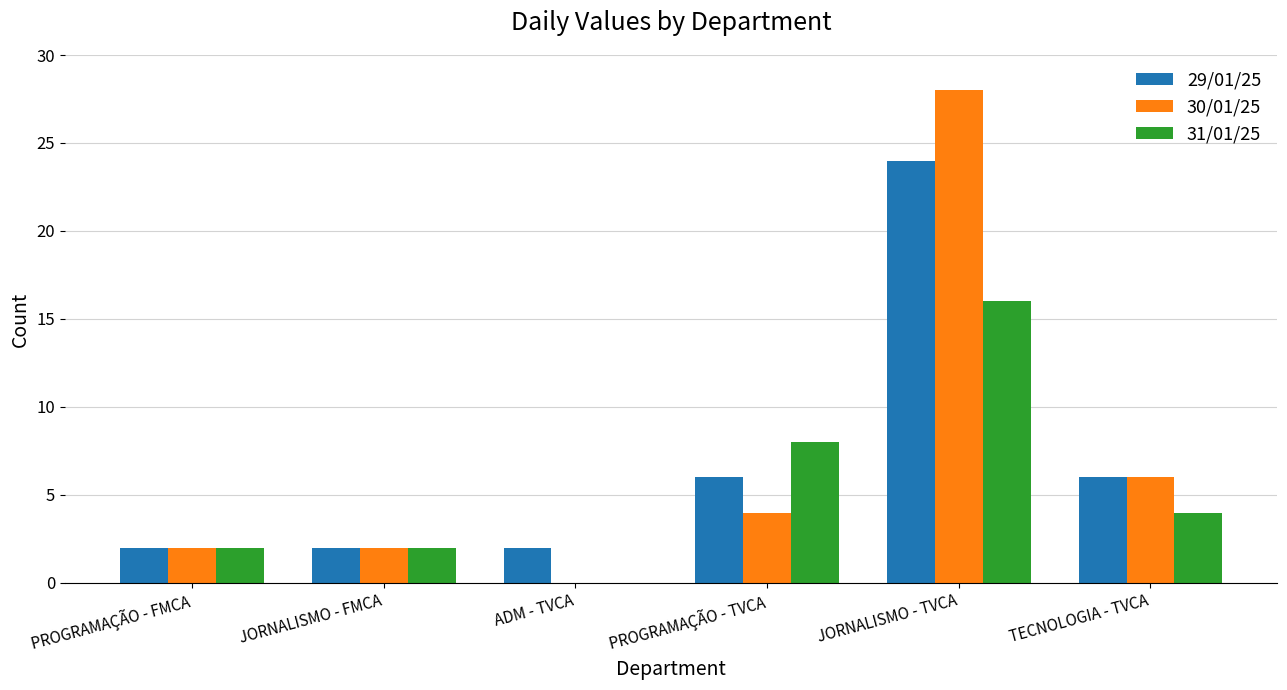

What is the greatest value displayed?

28